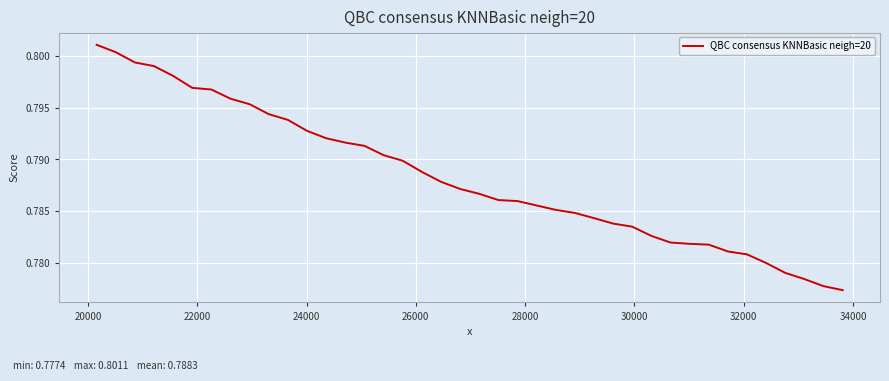

What is the sum of all values?

31.5